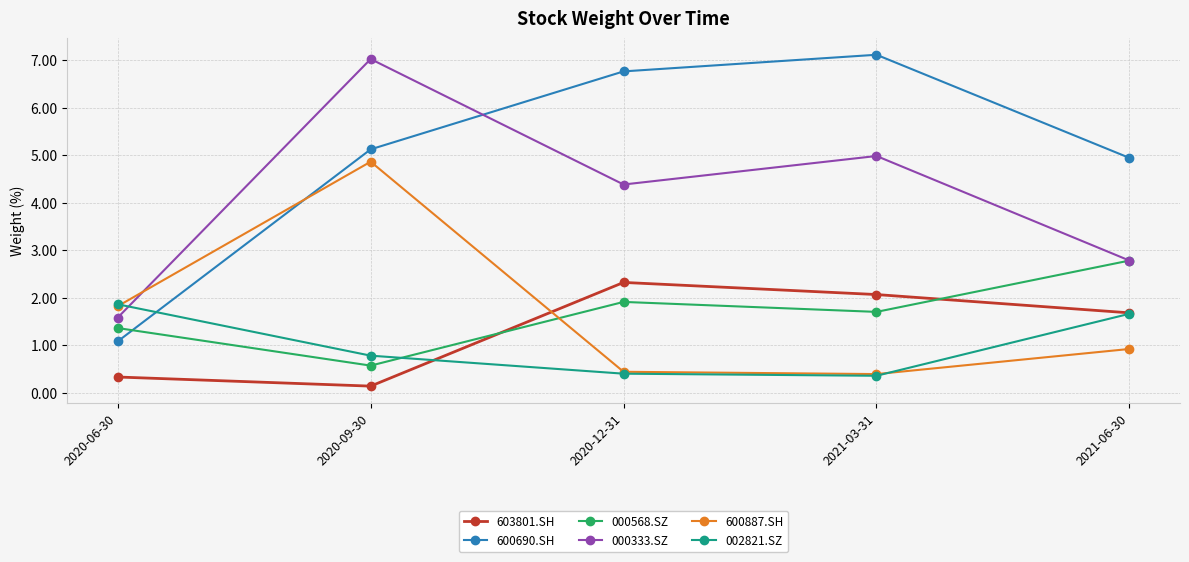

At which category is the sum across all series the highest?

2020-09-30